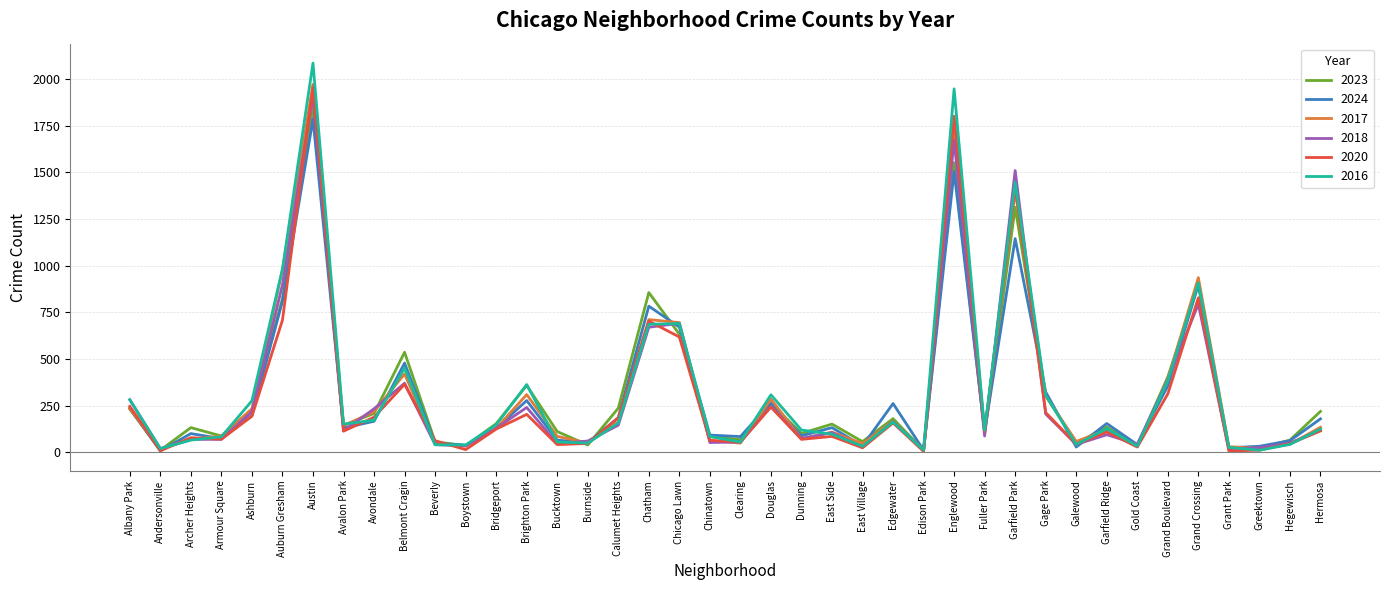

What is the total value across all series at Boystown?

193